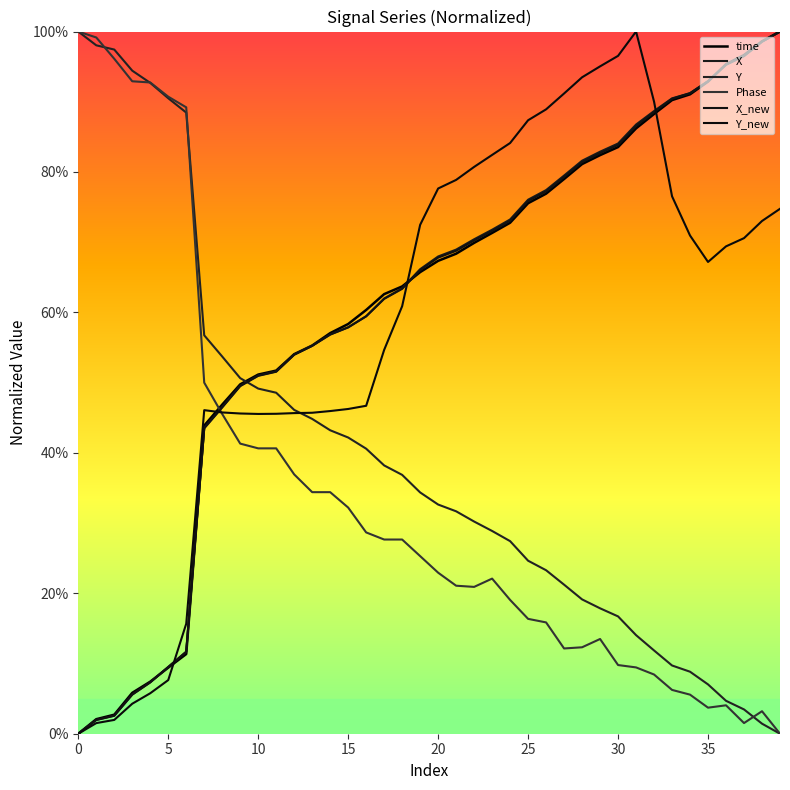

Which series ends up on top after the final intersection of X and Phase?

X